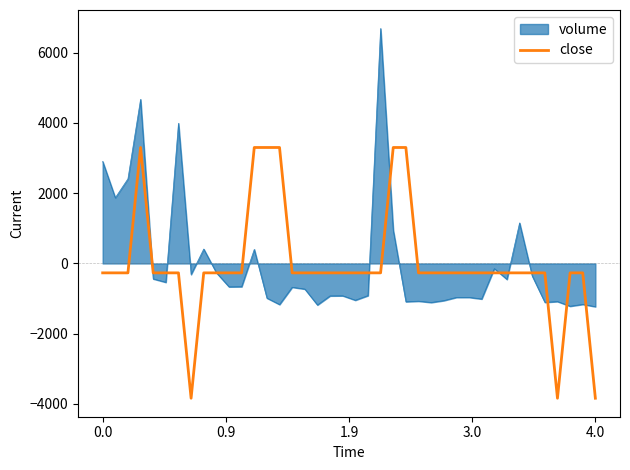

Does the chart display data point markers on the line(s)?

No